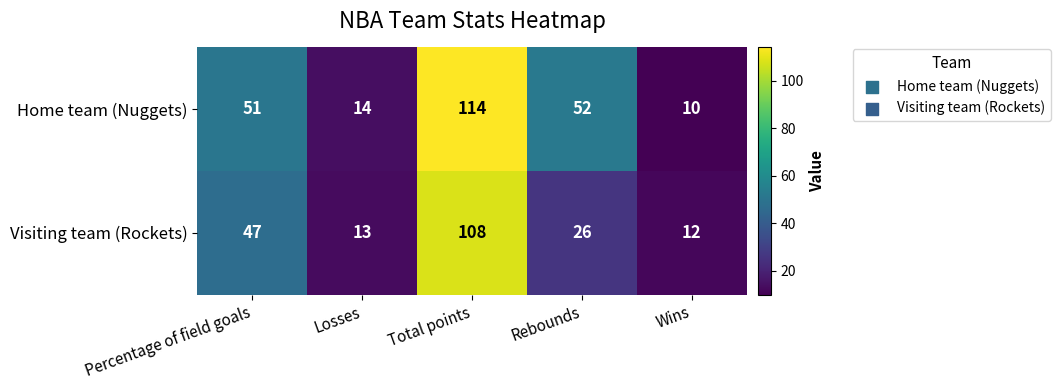

What is the spread (max minus min) of values at Percentage of field goals?

4